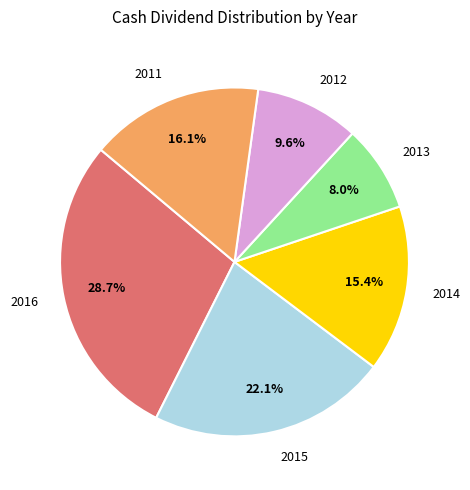

Between 2012 and 2013, which is larger?

2012